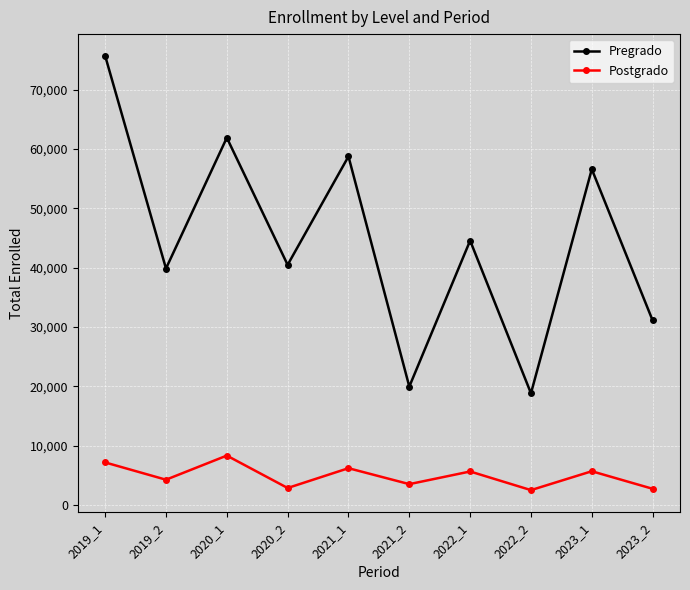

What is the sum of the Postgrado values at 2023_2 and 2019_2?

6998